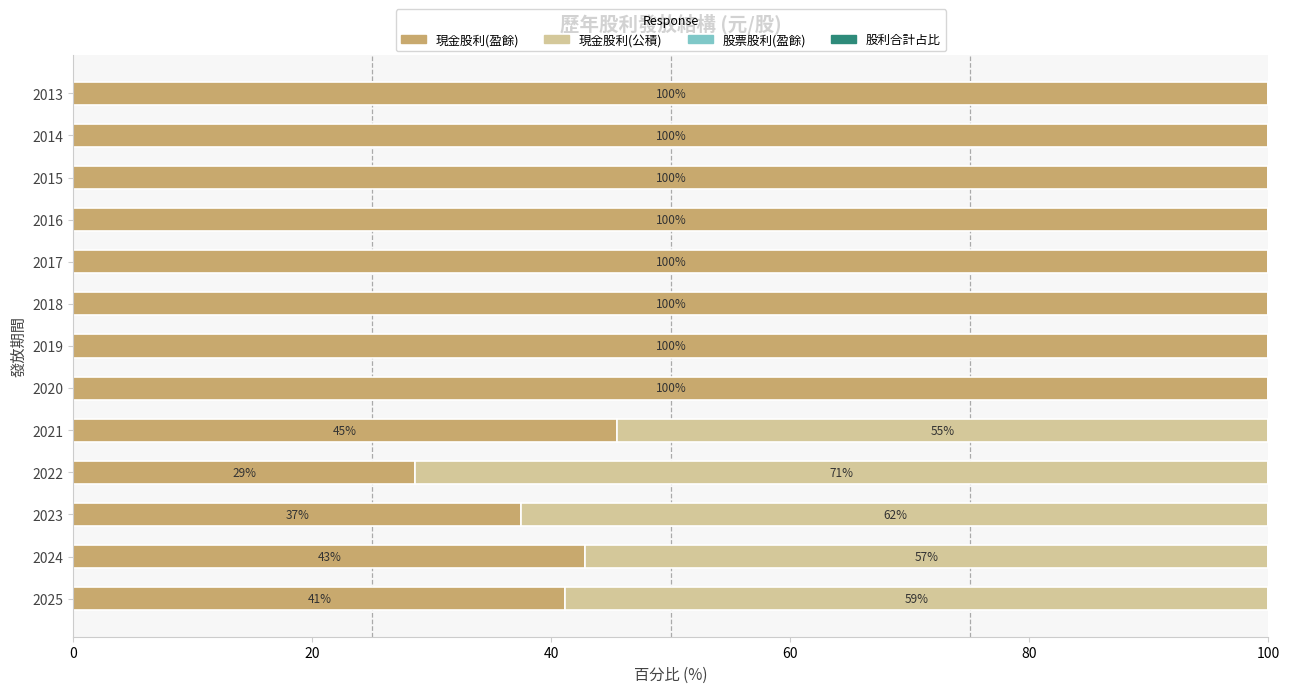

What is the total value across all series at 2021?

100.0